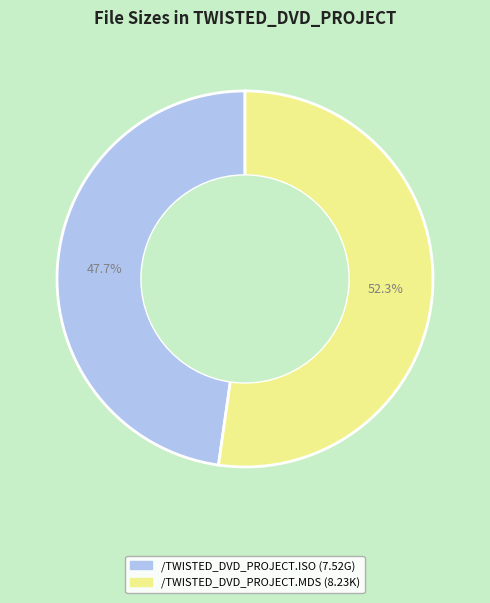

To the nearest percent, what is the difference between the /TWISTED_DVD_PROJECT.ISO and /TWISTED_DVD_PROJECT.MDS slice percentages?

5%